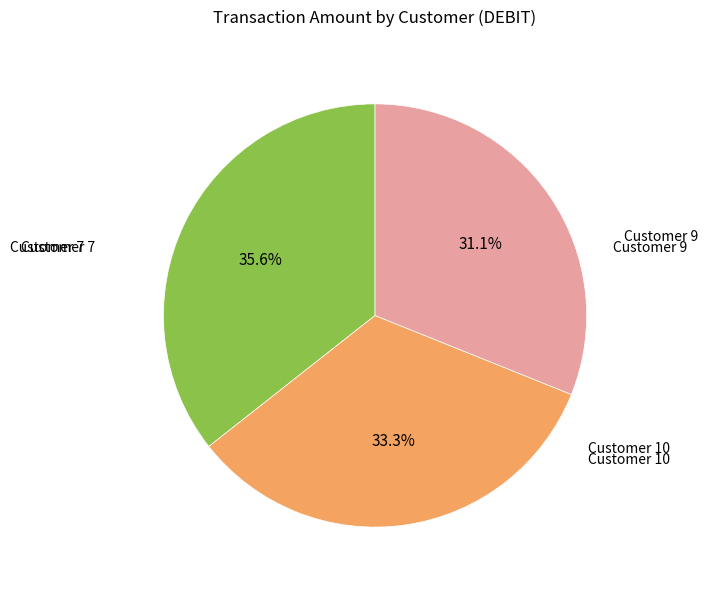

Does any single category account for the majority?

No